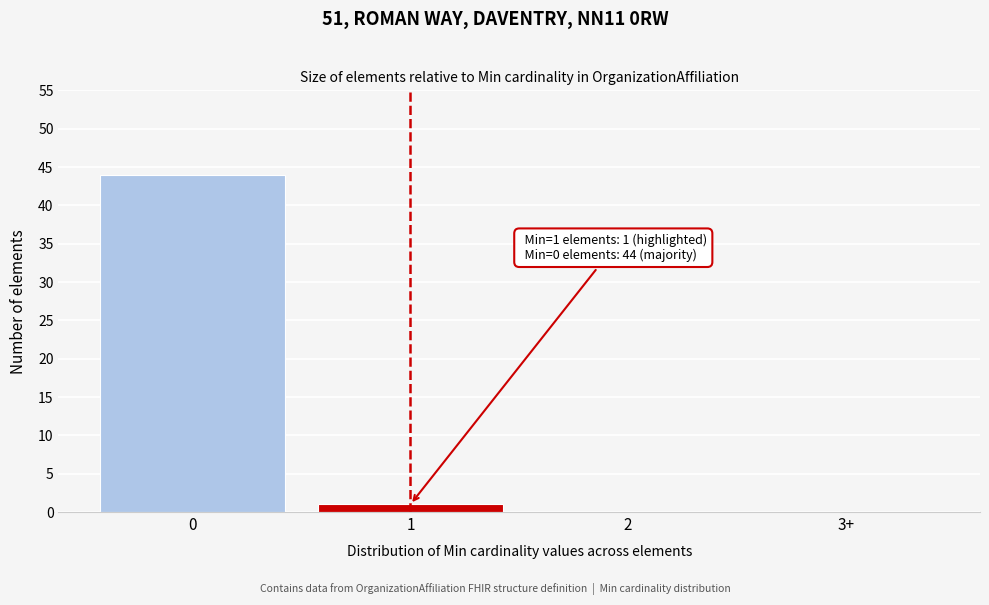

Reading left to right, extract all data points from this chart.

0=44	1=1	2=0	3+=0